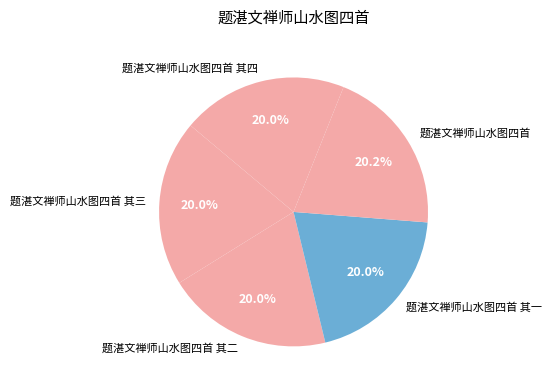

Is there a majority slice in this chart?

No